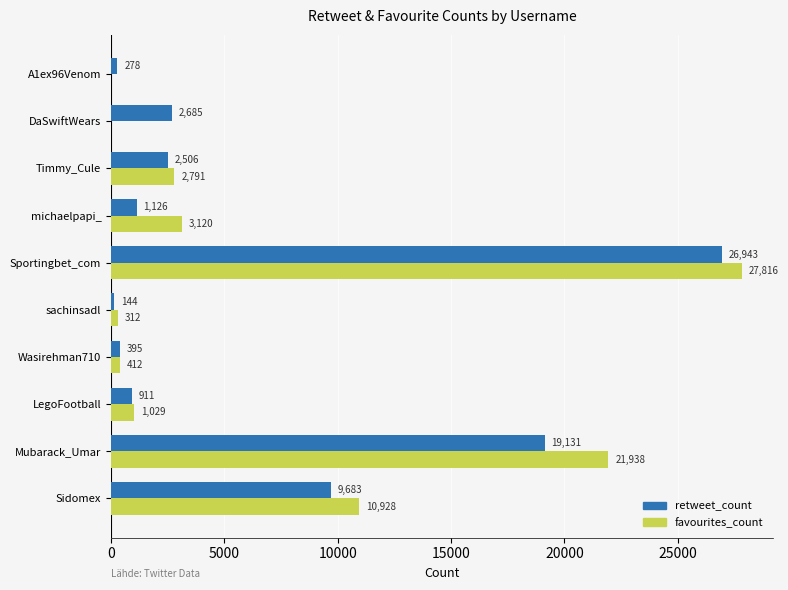

At which label is retweet_count closest to 13543?

Sidomex